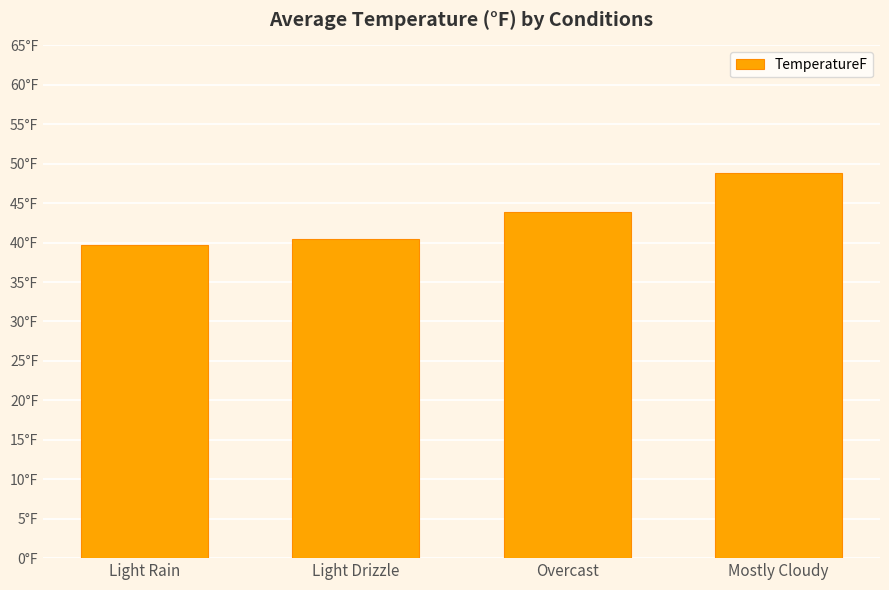

Does the chart contain any negative values?

No